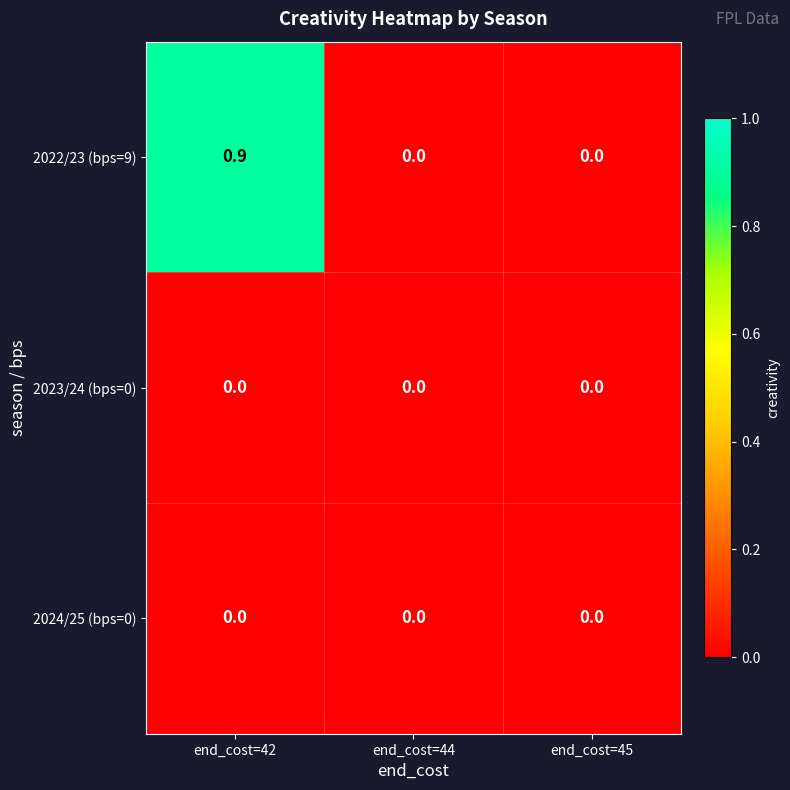

Reading right to left, list all the values displayed in this chart.

2022/23 (bps=9): 0.0	0.0	0.9
2023/24 (bps=0): 0.0	0.0	0.0
2024/25 (bps=0): 0.0	0.0	0.0